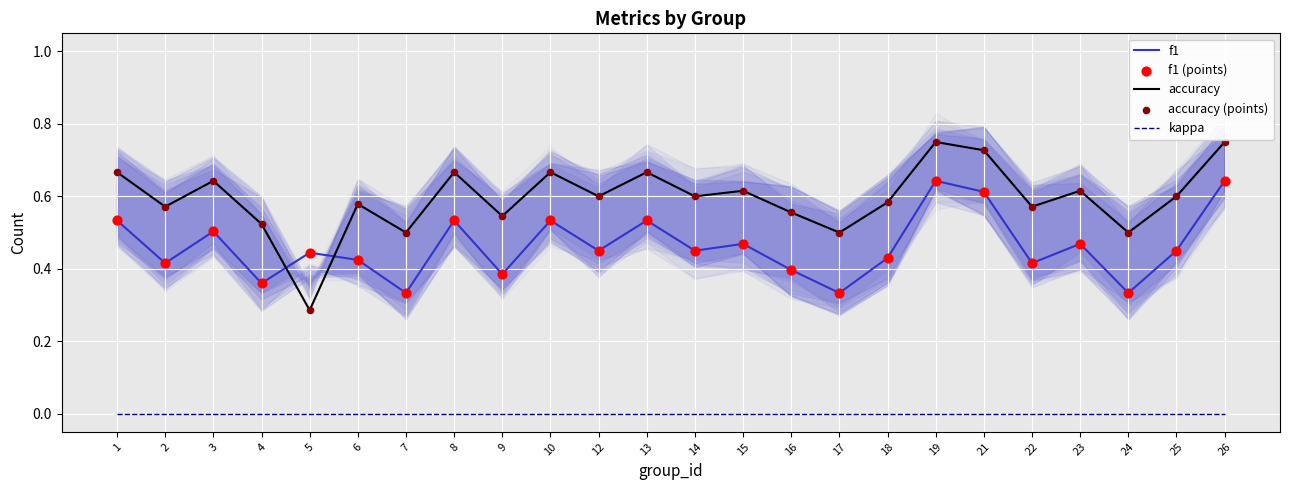

Which series has the largest Y range (max minus min)?

accuracy